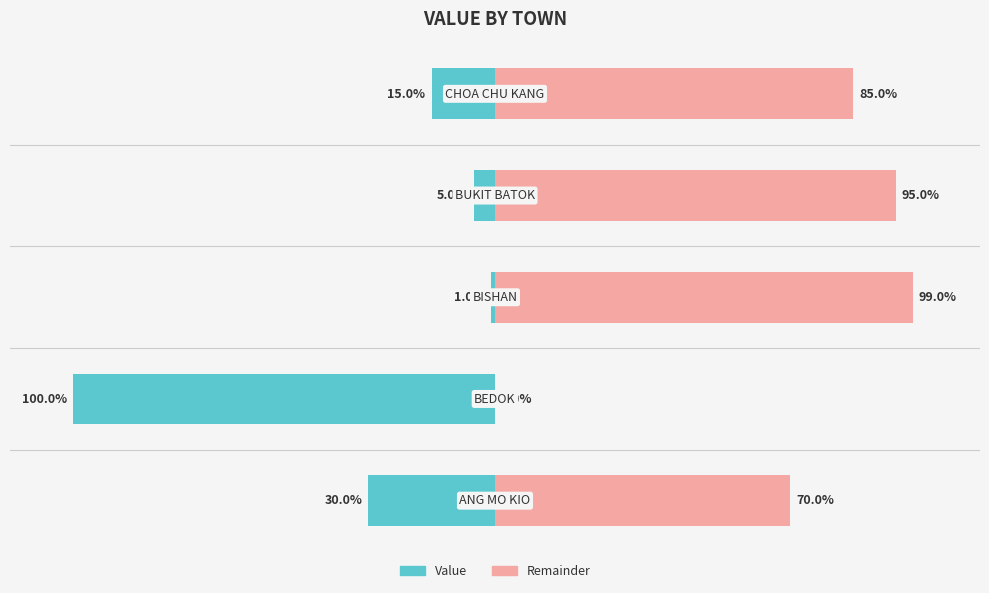

What is the total value across all series at 1?

-100